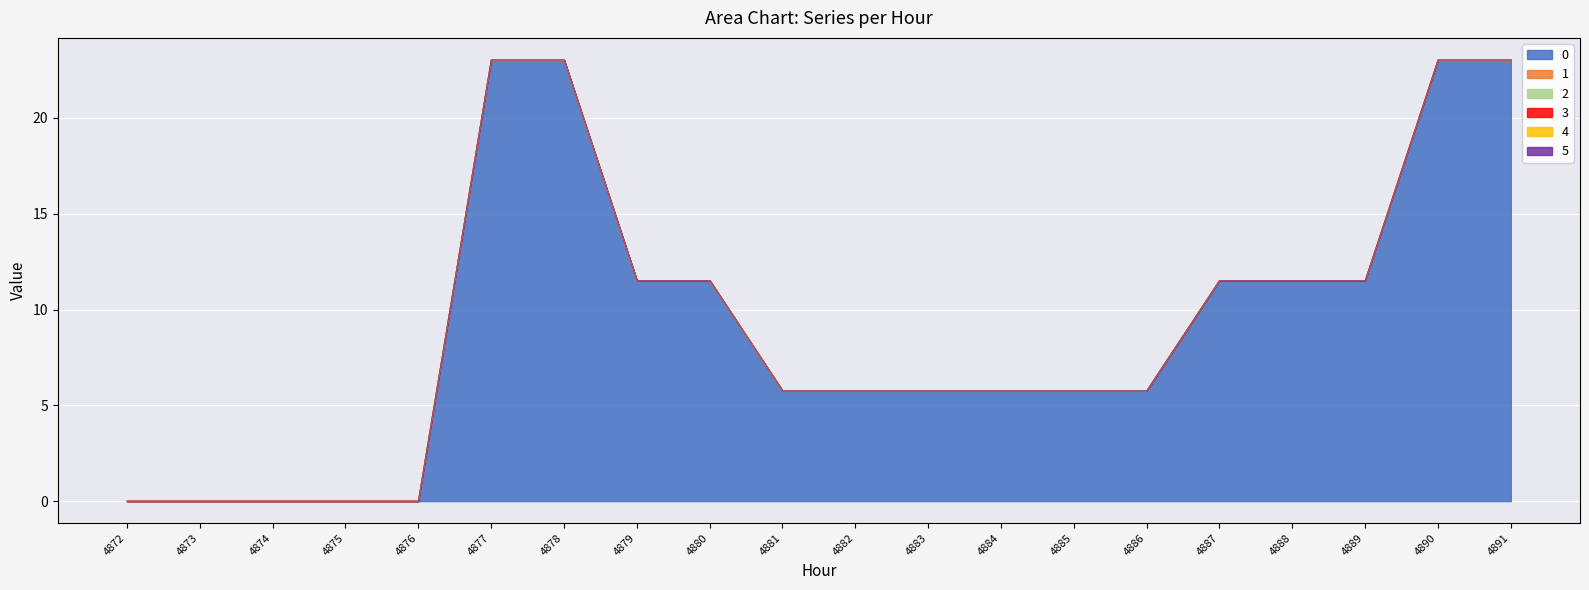

Reading left to right, what are all the values shown in this chart?

0: 4872=0.0	4873=0.0	4874=0.0	4875=0.0	4876=0.0	4877=23.0	4878=23.0	4879=11.5	4880=11.5	4881=5.8	4882=5.8	4883=5.8	4884=5.8	4885=5.8	4886=5.8	4887=11.5	4888=11.5	4889=11.5	4890=23.0	4891=23.0
1: 4872=0.0	4873=0.0	4874=0.0	4875=0.0	4876=0.0	4877=0.0	4878=0.0	4879=0.0	4880=0.0	4881=0.0	4882=0.0	4883=0.0	4884=0.0	4885=0.0	4886=0.0	4887=0.0	4888=0.0	4889=0.0	4890=0.0	4891=0.0
2: 4872=0.0	4873=0.0	4874=0.0	4875=0.0	4876=0.0	4877=0.0	4878=0.0	4879=0.0	4880=0.0	4881=0.0	4882=0.0	4883=0.0	4884=0.0	4885=0.0	4886=0.0	4887=0.0	4888=0.0	4889=0.0	4890=0.0	4891=0.0
3: 4872=0.0	4873=0.0	4874=0.0	4875=0.0	4876=0.0	4877=0.0	4878=0.0	4879=0.0	4880=0.0	4881=0.0	4882=0.0	4883=0.0	4884=0.0	4885=0.0	4886=0.0	4887=0.0	4888=0.0	4889=0.0	4890=0.0	4891=0.0
4: 4872=0.0	4873=0.0	4874=0.0	4875=0.0	4876=0.0	4877=0.0	4878=0.0	4879=0.0	4880=0.0	4881=0.0	4882=0.0	4883=0.0	4884=0.0	4885=0.0	4886=0.0	4887=0.0	4888=0.0	4889=0.0	4890=0.0	4891=0.0
5: 4872=0.0	4873=0.0	4874=0.0	4875=0.0	4876=0.0	4877=0.0	4878=0.0	4879=0.0	4880=0.0	4881=0.0	4882=0.0	4883=0.0	4884=0.0	4885=0.0	4886=0.0	4887=0.0	4888=0.0	4889=0.0	4890=0.0	4891=0.0